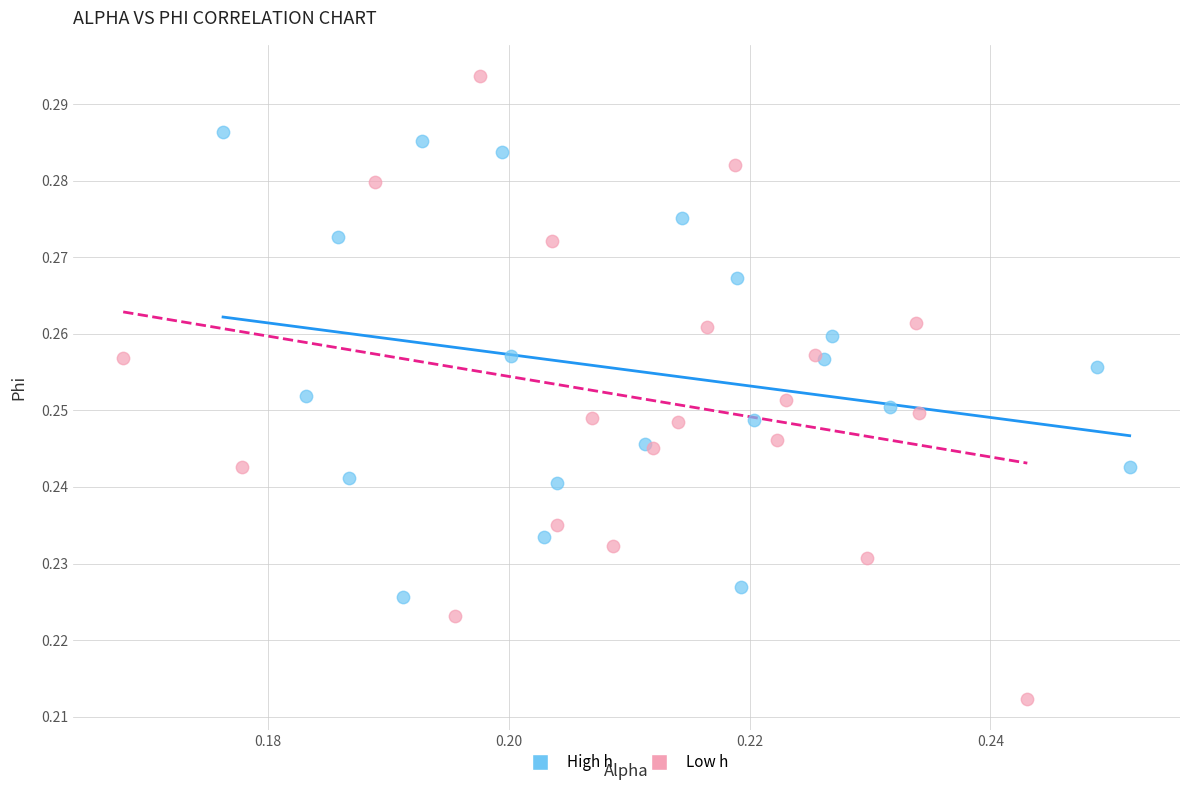

Which series has the widest spread of Y values?

Low h